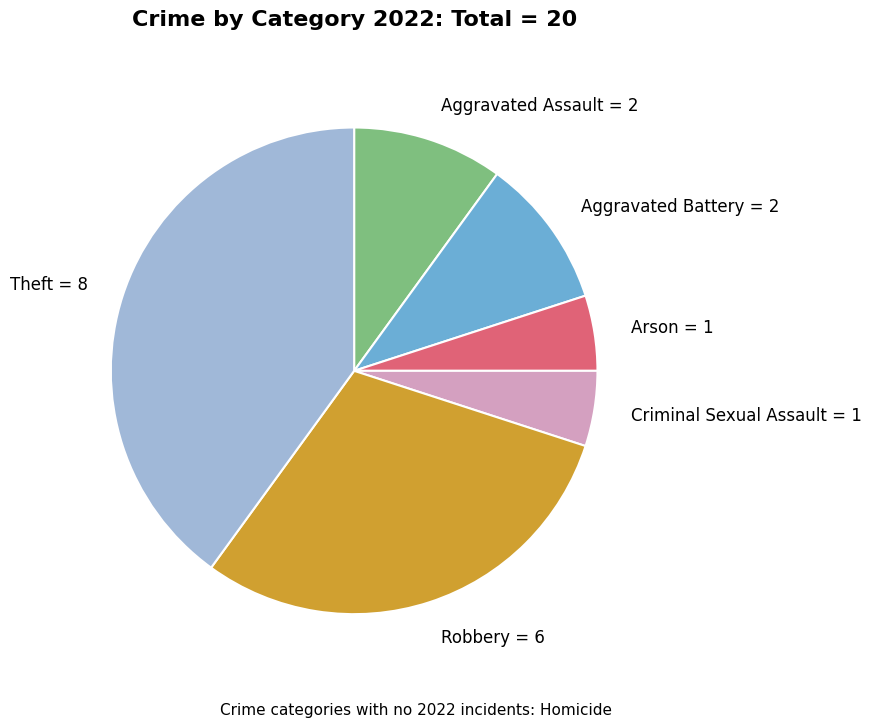

Is it true that Theft is 28% of the pie?

False